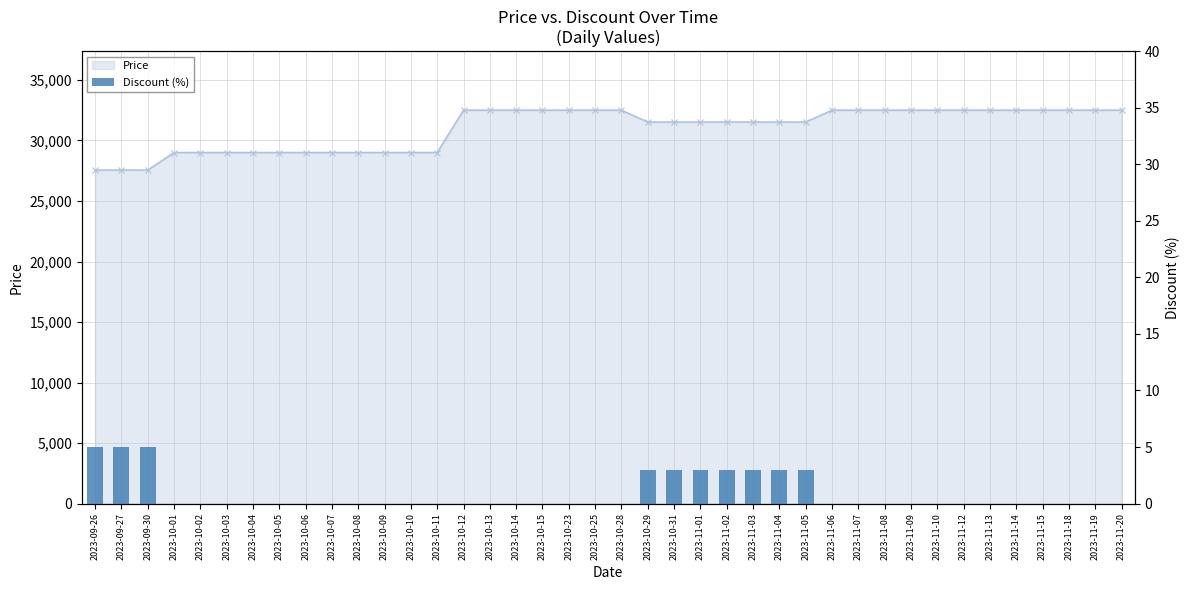

What is the difference between the values at 2023-10-12 and 2023-09-30?

5